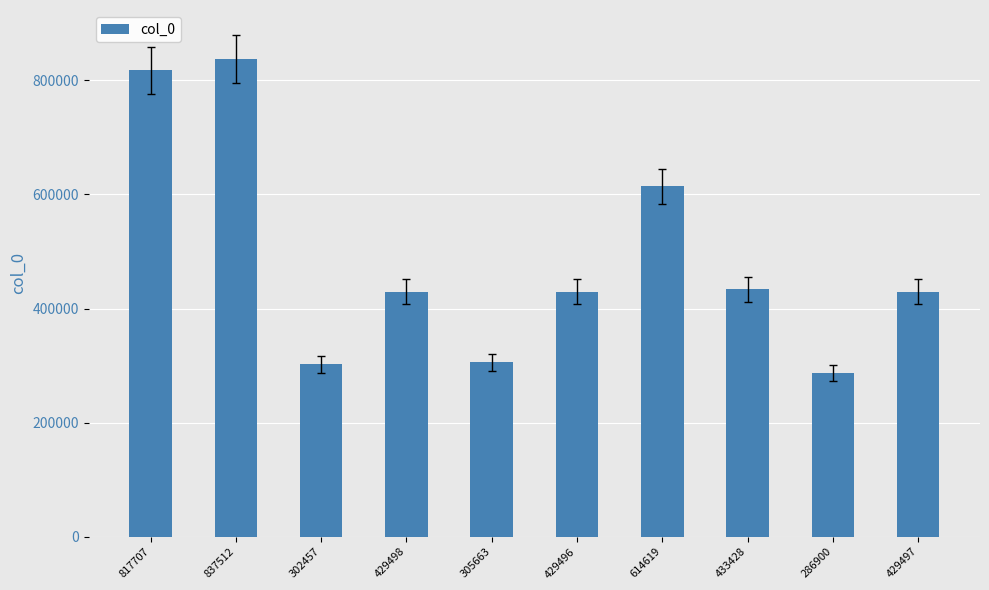

What is the label of the 9th bar from the right?

837512